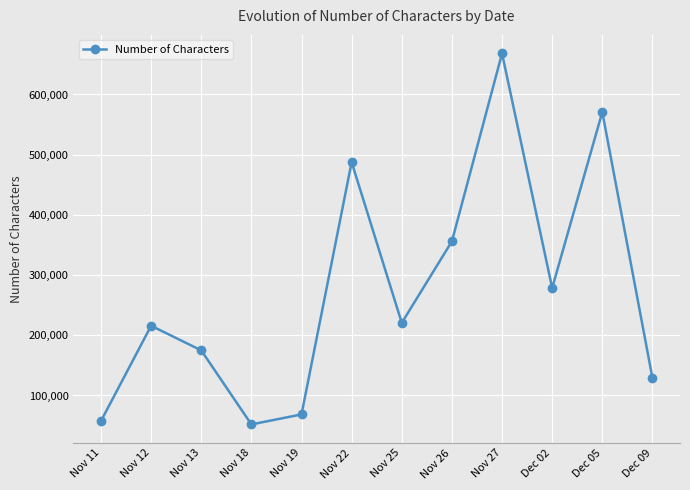

Where does the data first go above 220638?

Nov 22